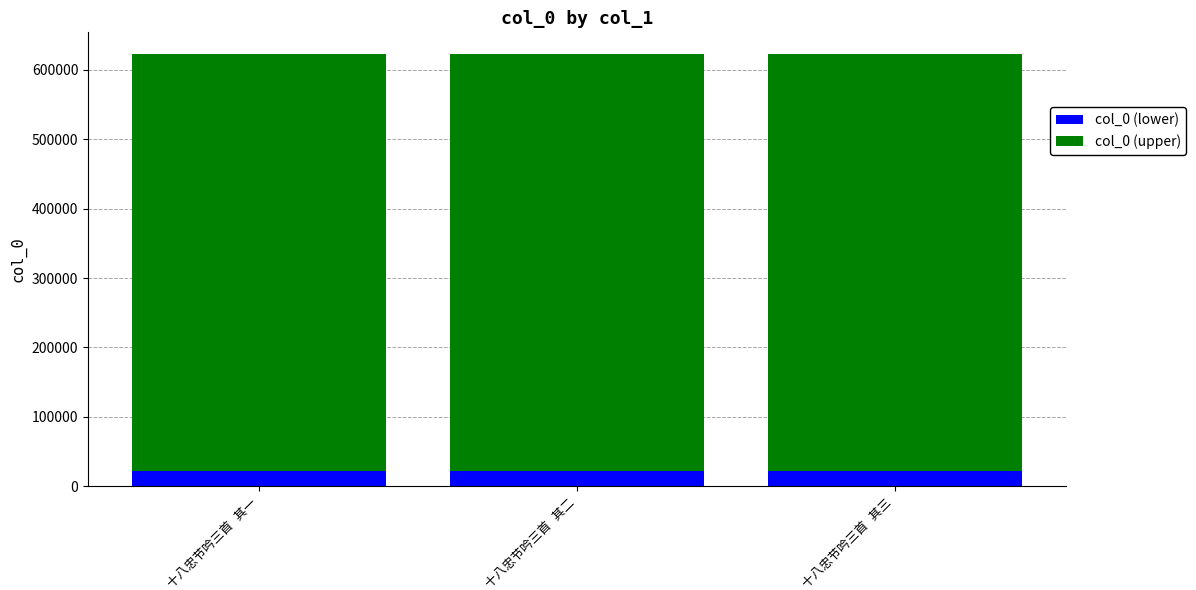

What is the lowest value of the col_0 (lower) series?

22423